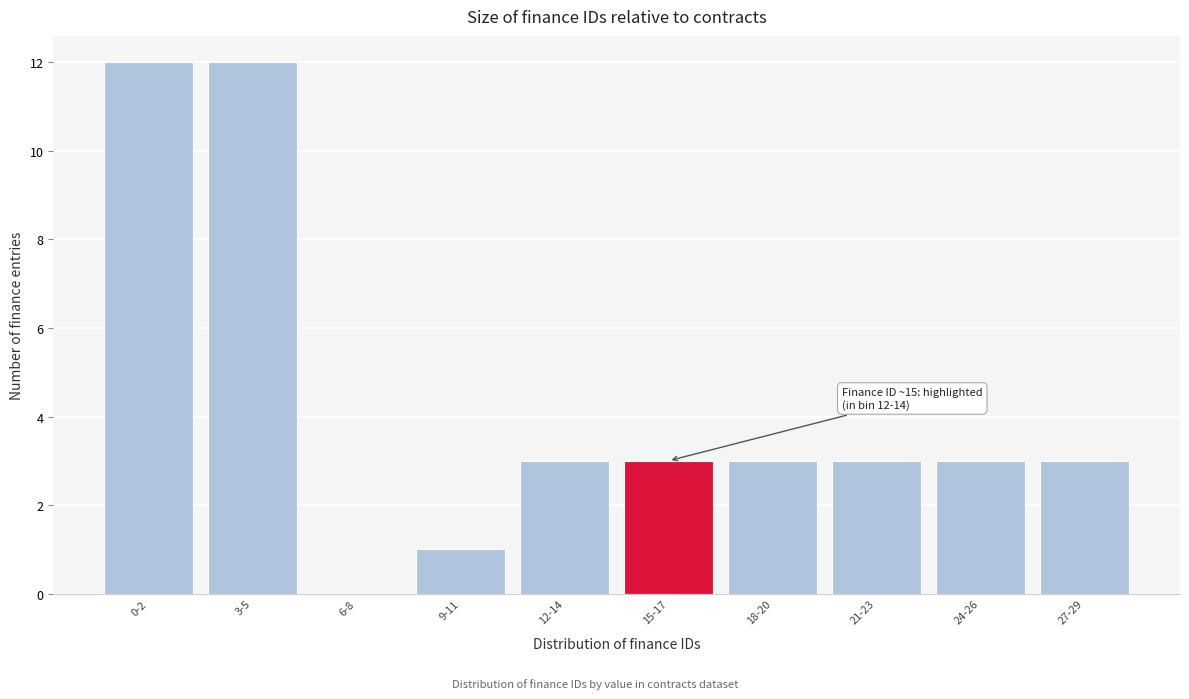

Reading right to left, what are all the values shown in this chart?

27-29=3	24-26=3	21-23=3	18-20=3	15-17=3	12-14=3	9-11=1	6-8=0	3-5=12	0-2=12